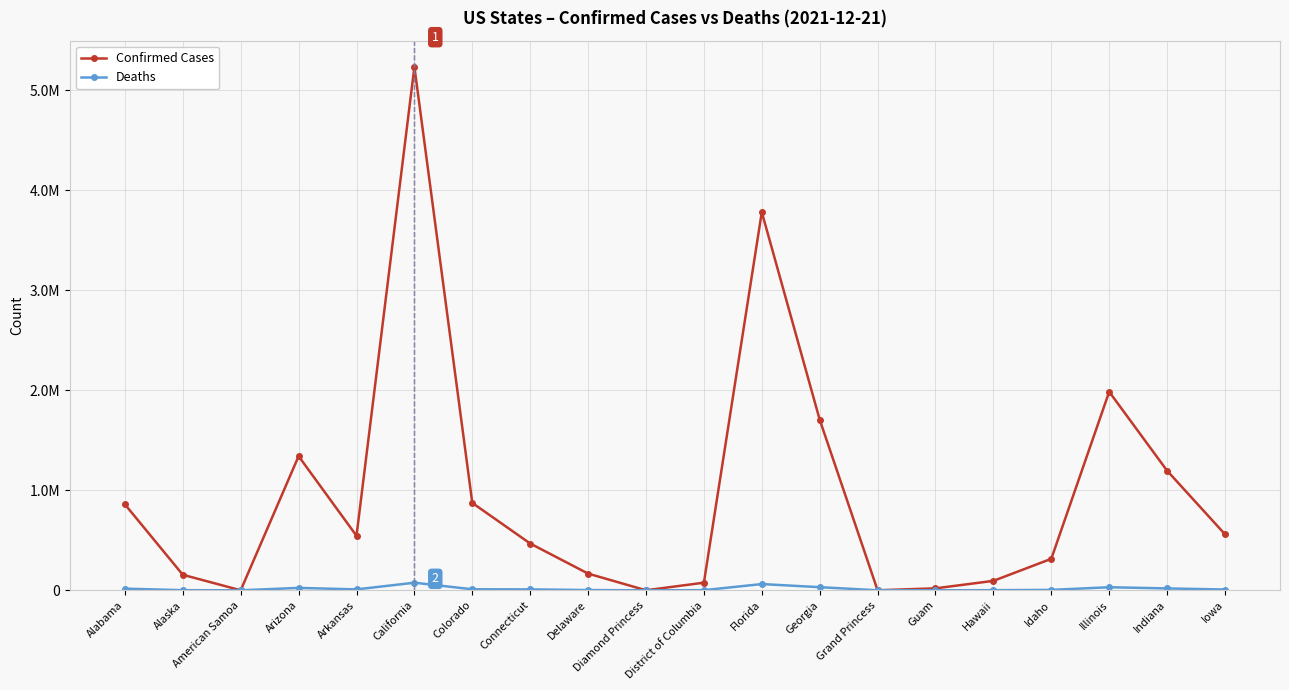

What is the total value across all series at Grand Princess?

106